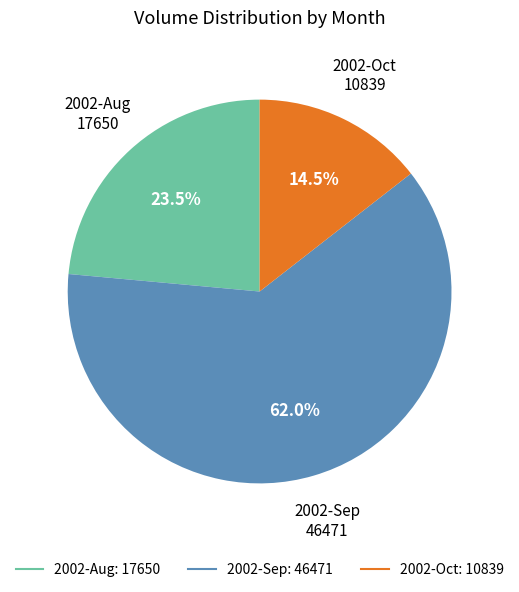

Does any single category account for the majority?

Yes